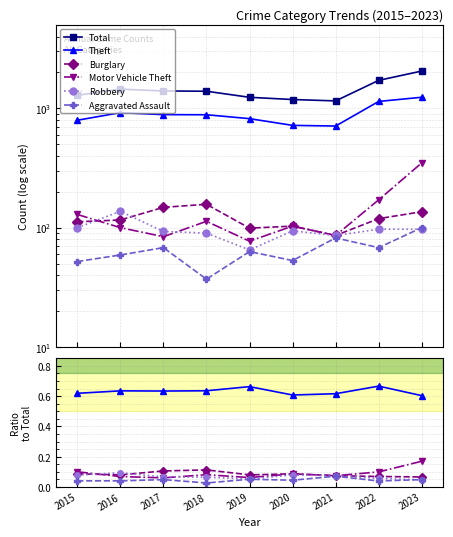

In Motor Vehicle Theft, how many points are lower than both neighbors (excluding endpoints)?

3